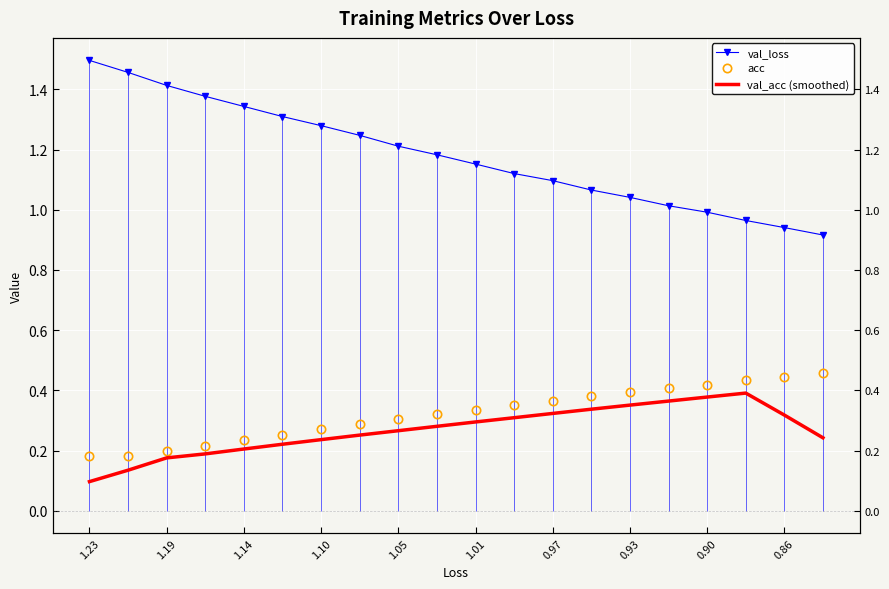

Read the acc value at 1.01.

0.3